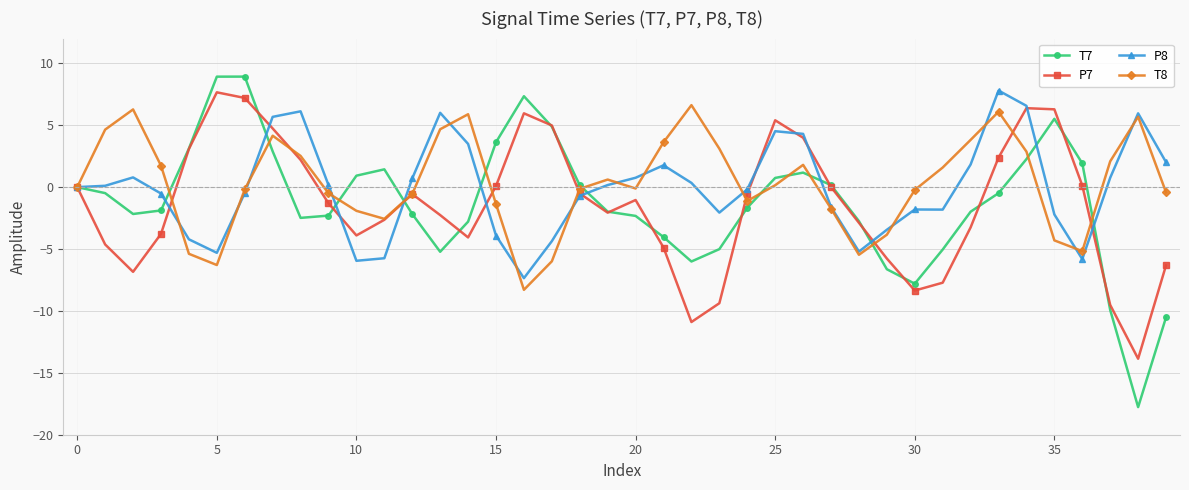

Which series has the widest spread of values?

T7